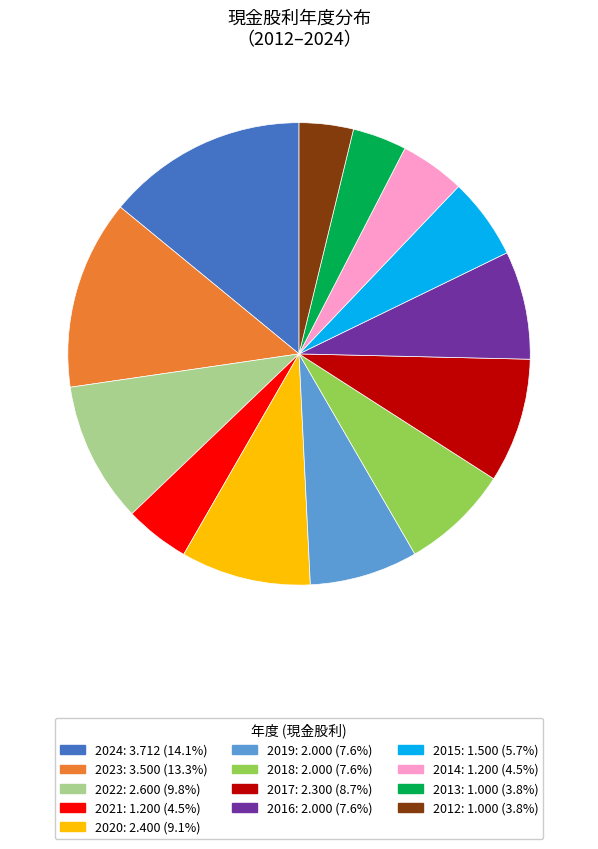

Is 2022 the majority of the pie?

No